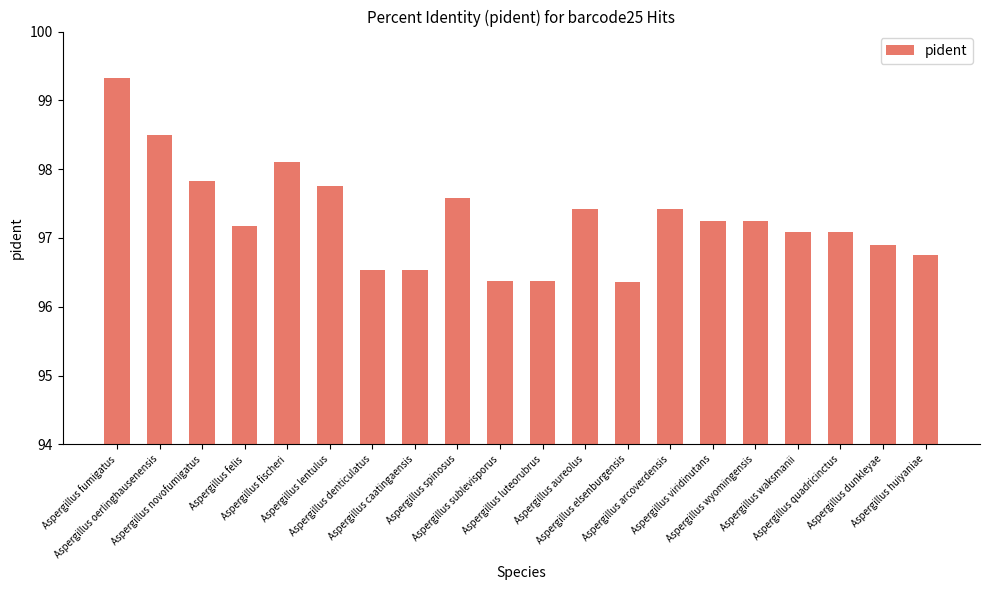

What is the ratio of the value at Aspergillus aureolus to the value at Aspergillus wyomingensis?

1.0